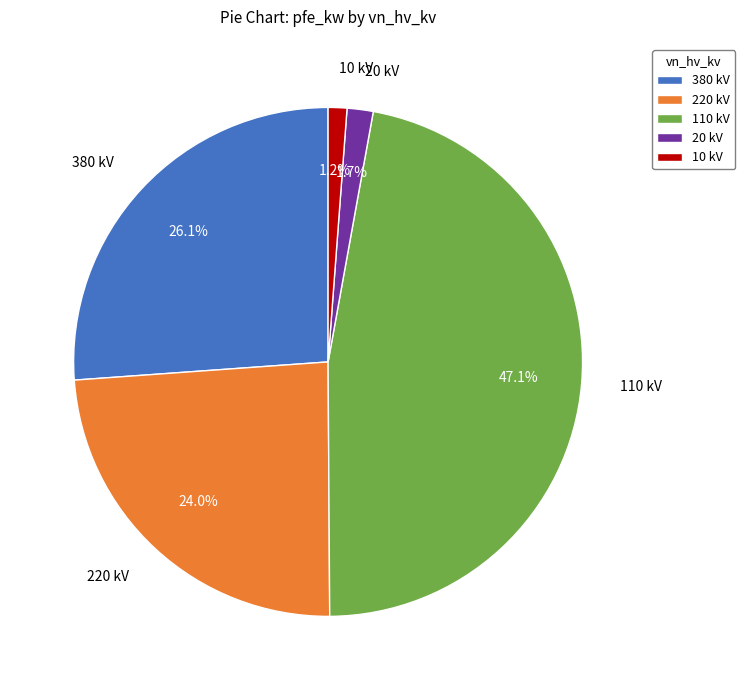

Which category has the biggest portion of the pie?

110 kV